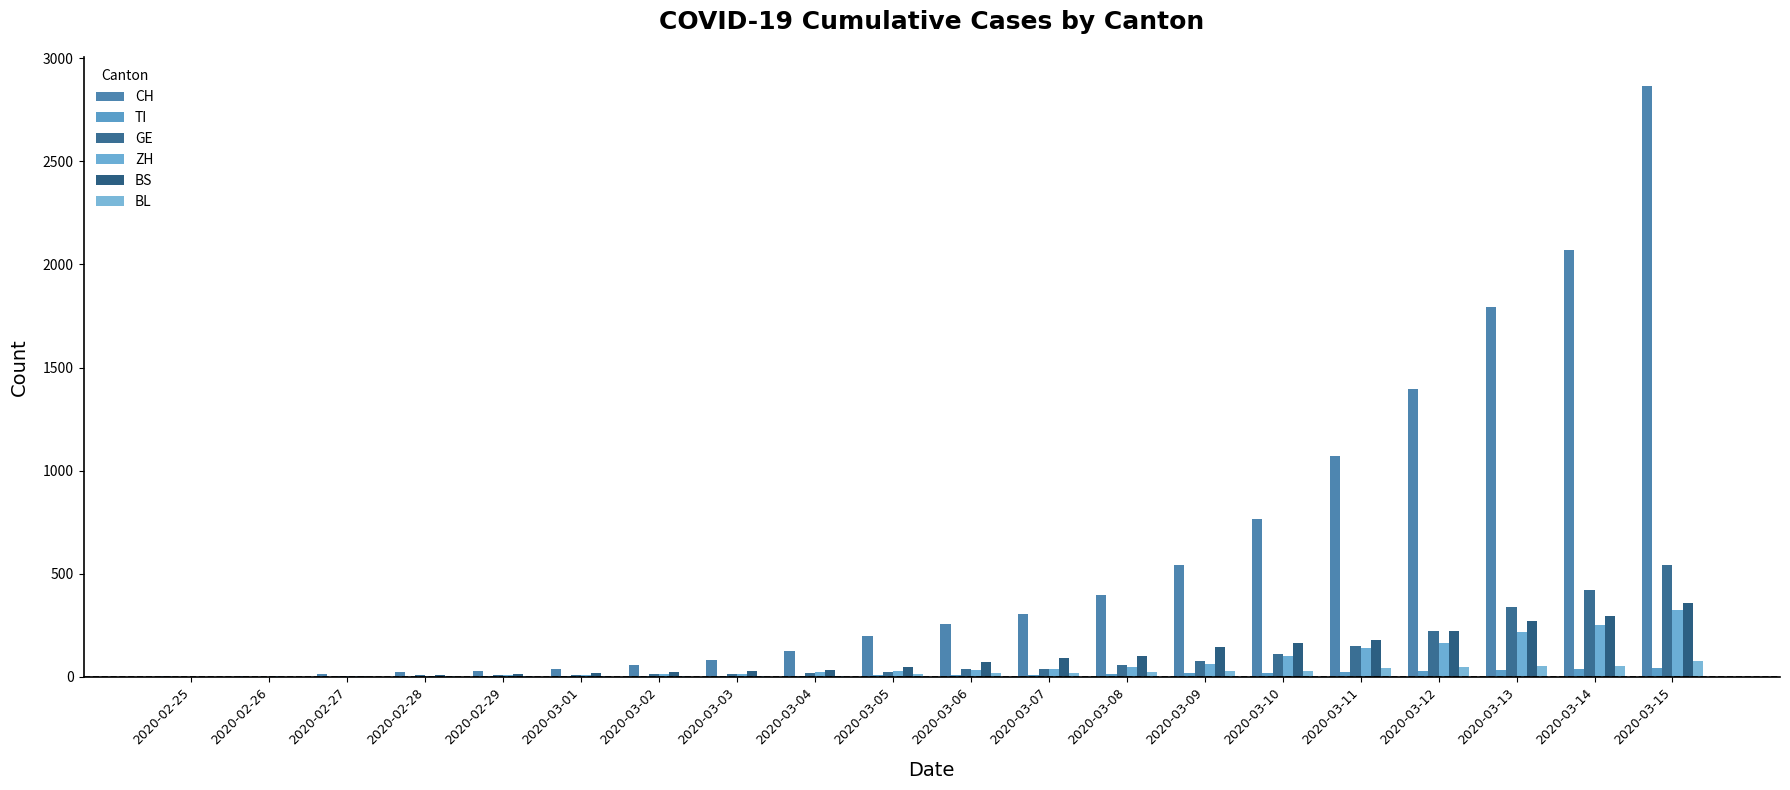

At how many categories does at least one series exceed 2079?

1